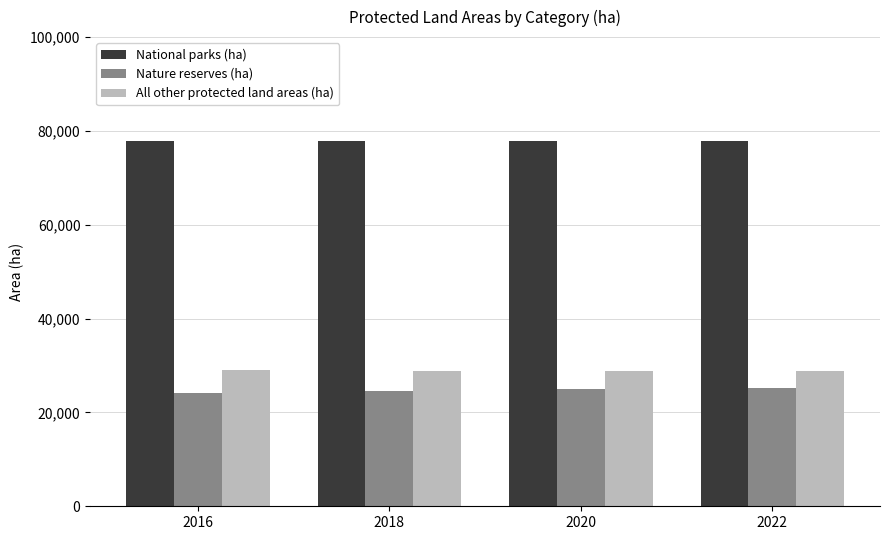

Is it true that National parks (ha) equals 21238 at 2018?

False